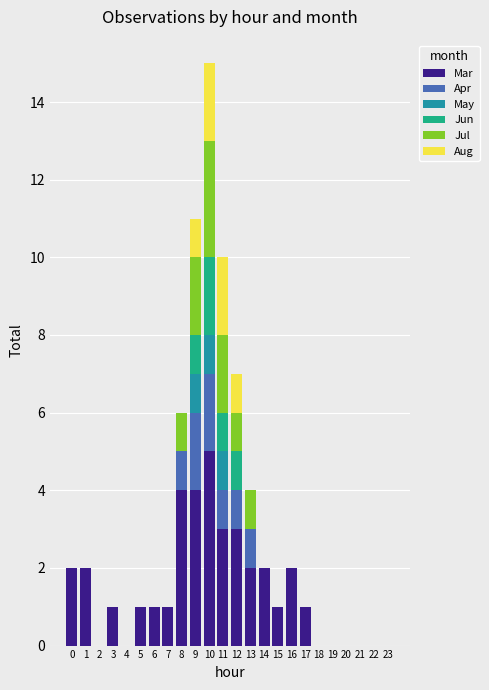

At which category is the sum across all series the highest?

10